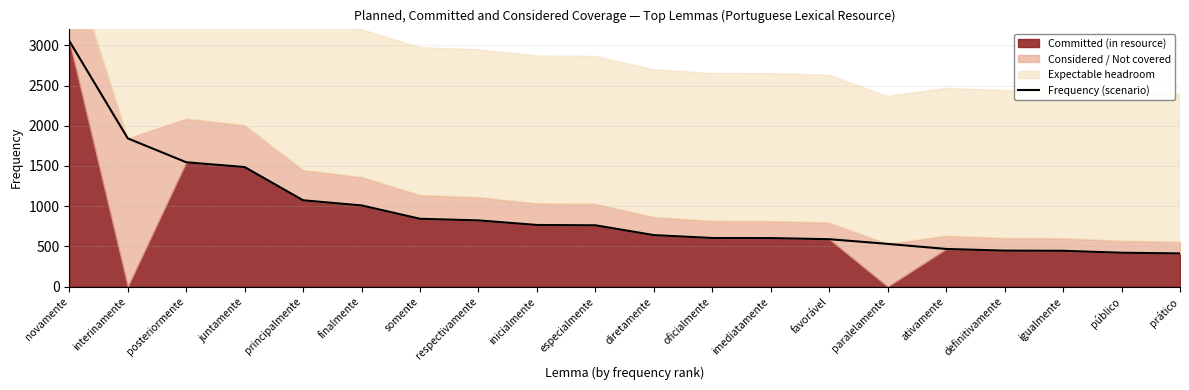

The value at igualmente is 445. True or false?

True